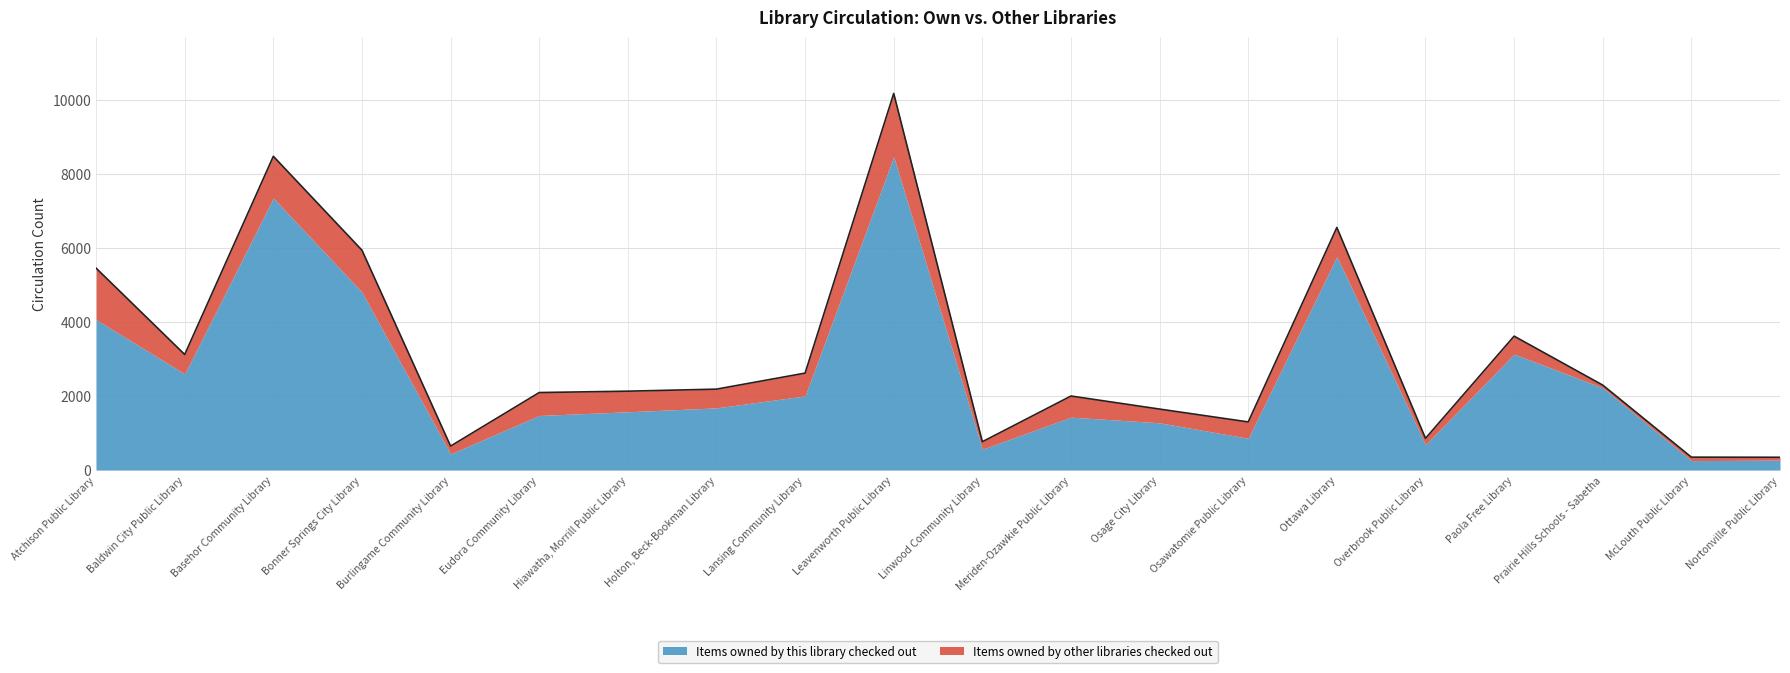

Reading left to right, list all the values displayed in this chart.

Atchison Public Library=5457	Baldwin City Public Library=3123	Basehor Community Library=8479	Bonner Springs City Library=5941	Burlingame Community Library=648	Eudora Community Library=2095	Hiawatha, Morrill Public Library=2132	Holton, Beck-Bookman Library=2187	Lansing Community Library=2620	Leavenworth Public Library=10177	Linwood Community Library=766	Meriden-Ozawkie Public Library=2001	Osage City Library=1648	Osawatomie Public Library=1301	Ottawa Library=6556	Overbrook Public Library=857	Paola Free Library=3619	Prairie Hills Schools - Sabetha=2296	McLouth Public Library=349	Nortonville Public Library=346